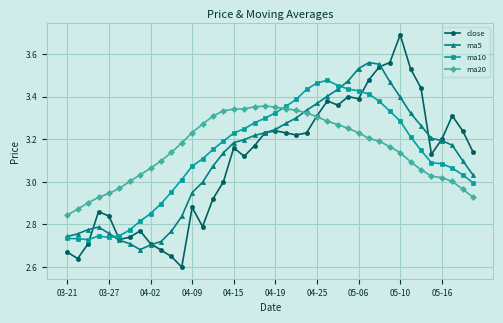

True or false: ma5 has more than 1 points higher than both neighbors.

True